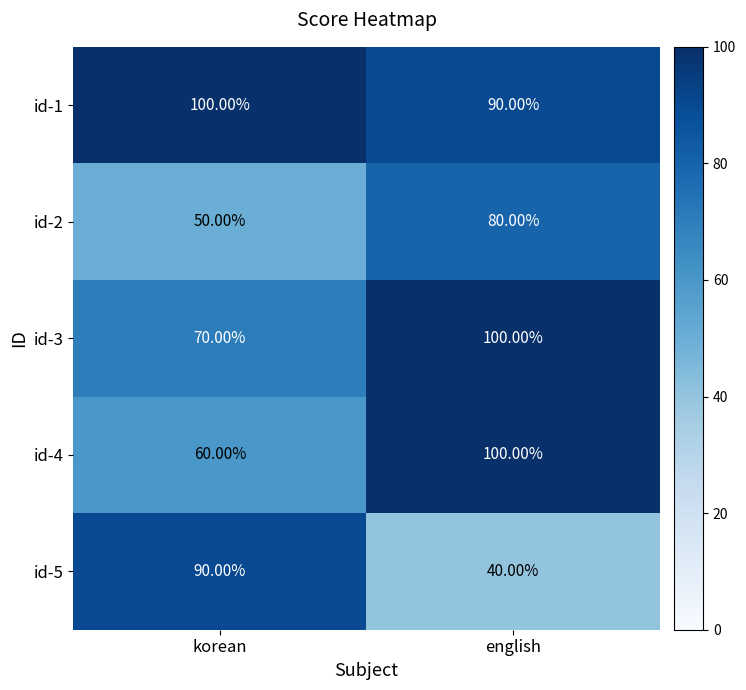

What is the difference between the id-2 values at english and korean?

30